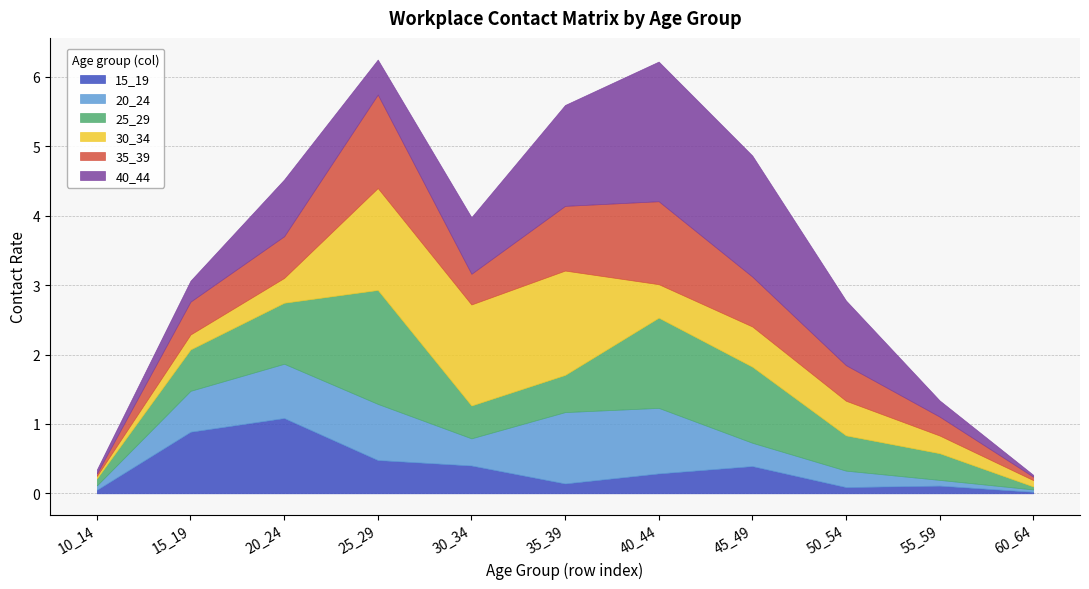

How many intersections are there between 40_44 and 25_29?

2